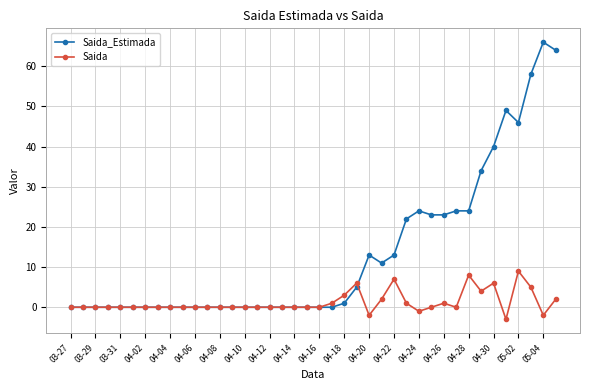

True or false: Saida_Estimada has more than 2 points higher than both neighbors.

True